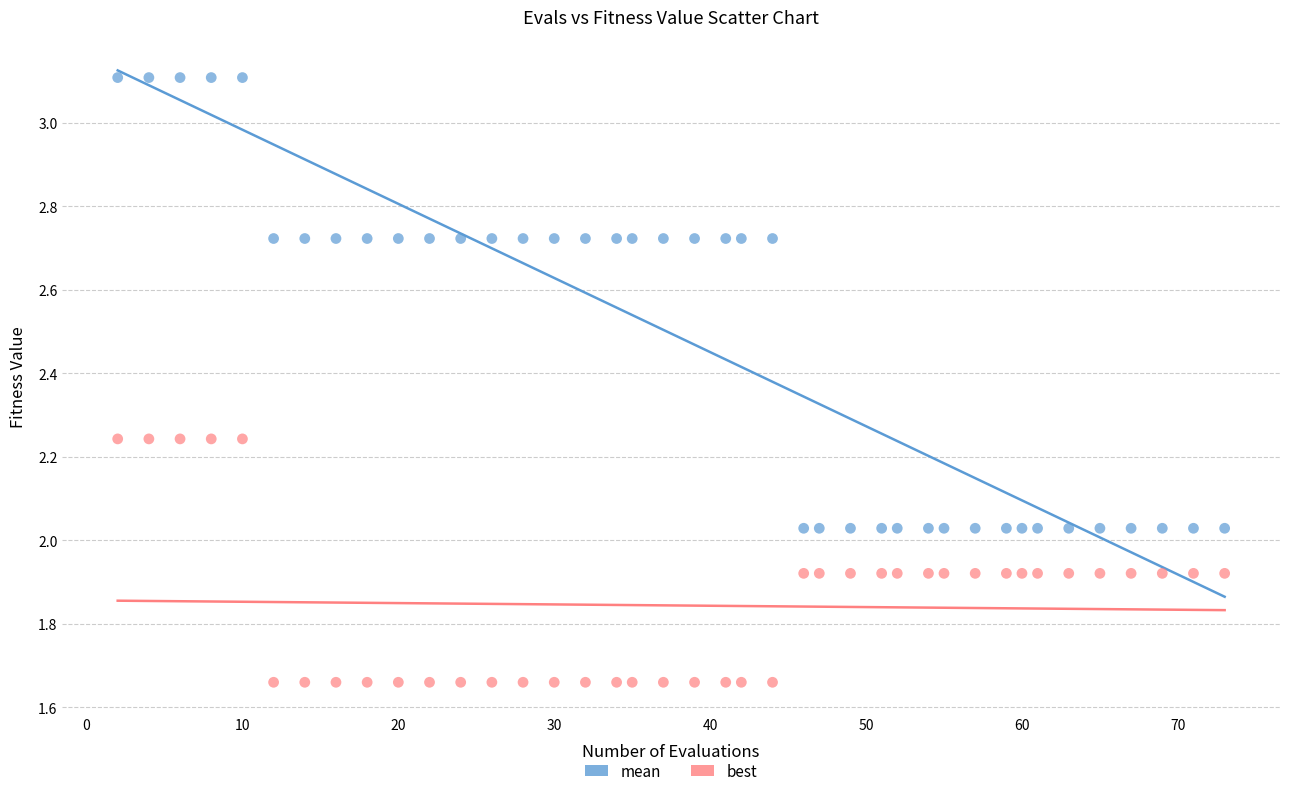

What is the X range (max minus min) for the scatter plot?

71.0